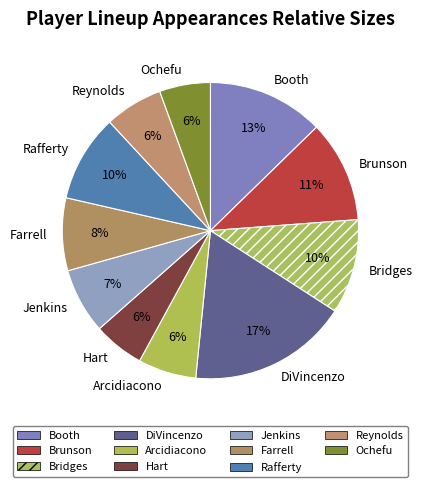

Do Reynolds and Hart together represent more than half of the pie?

No